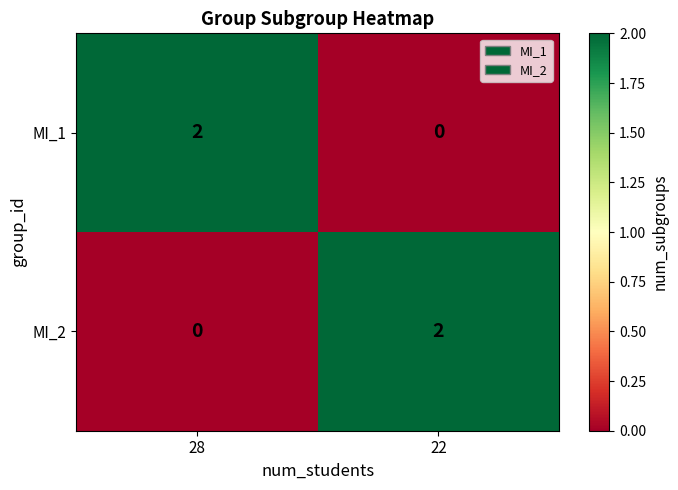

What is the total value across all series at 22?

2